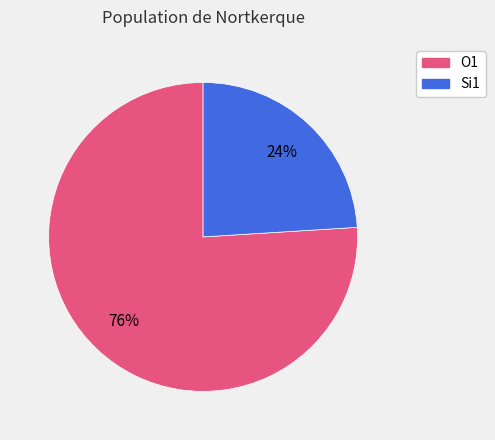

Which slice is the largest?

O1